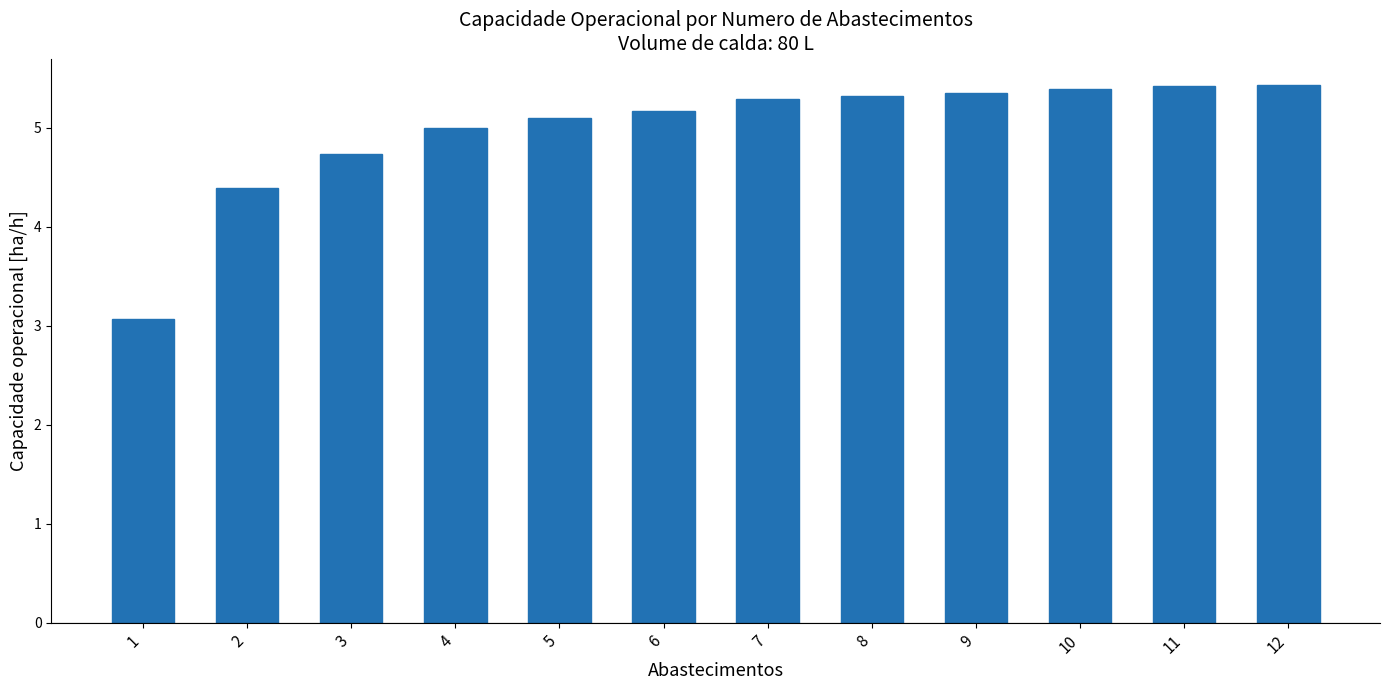

What is the minimum value shown in the chart?

3.1